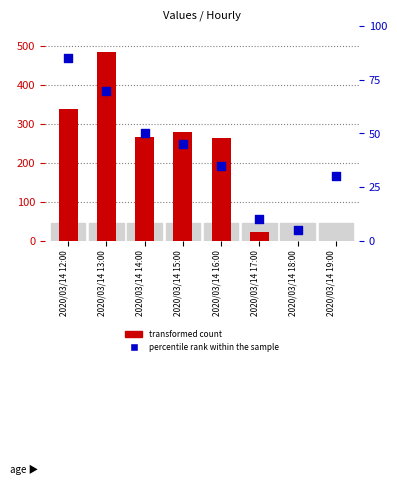

What is the total value across all series at 2020/03/14 15:00?

324